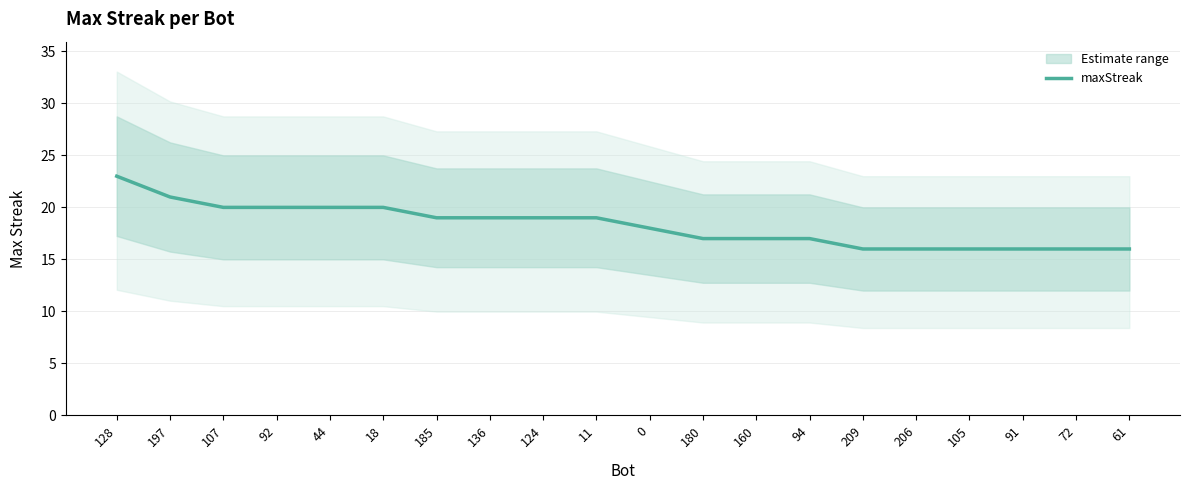

How many lines are shown in the chart?

1